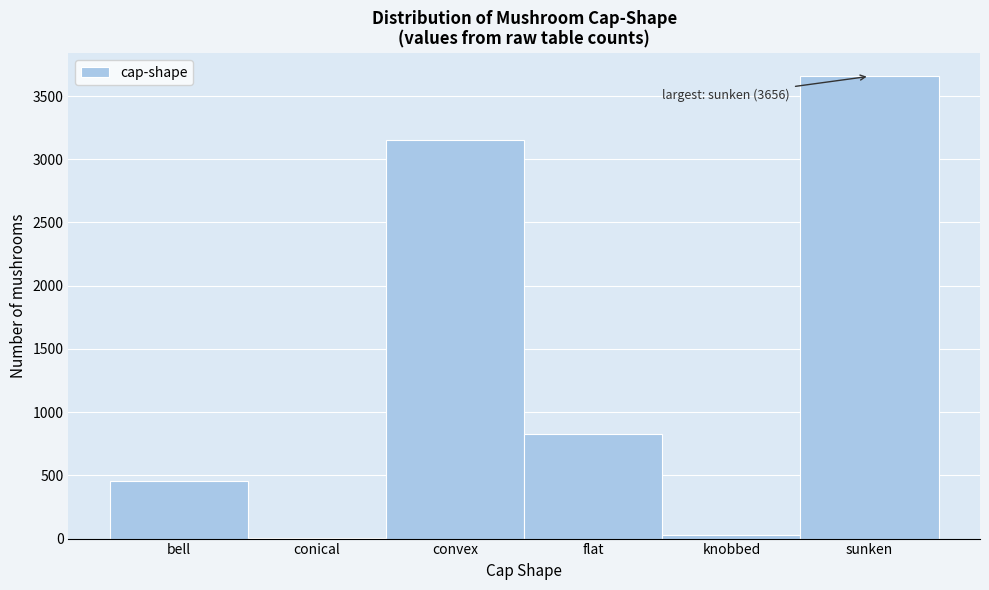

Reading left to right, transcribe all the data shown in this chart.

bell=452	conical=4	convex=3152	flat=828	knobbed=32	sunken=3656